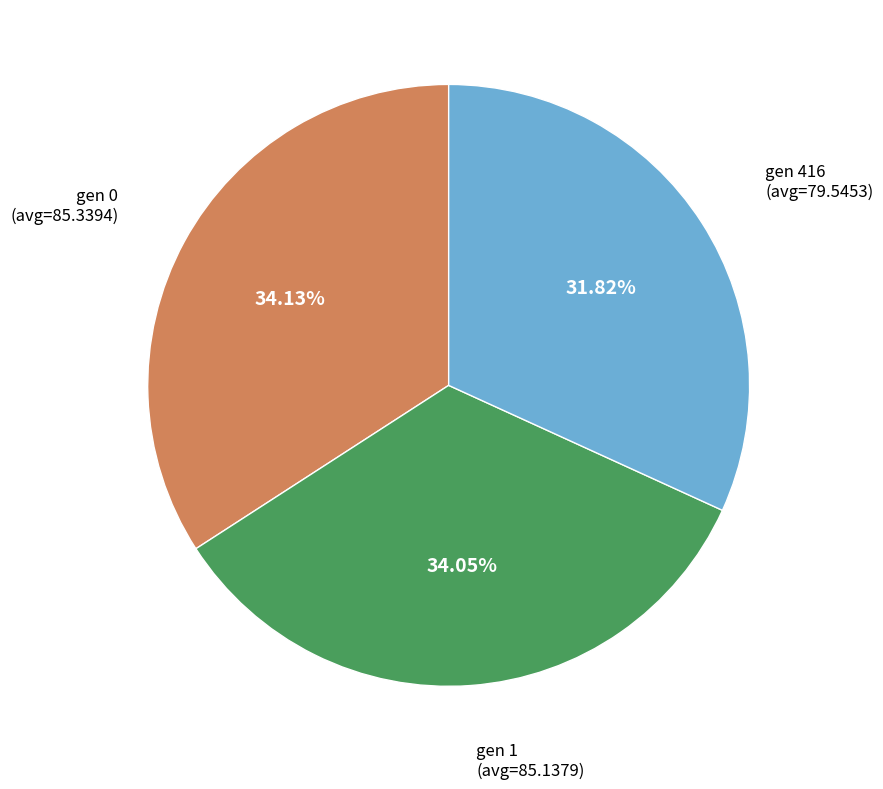

Is the sum of gen 1 (avg=85.1379) and gen 416 (avg=79.5453) greater than half?

Yes